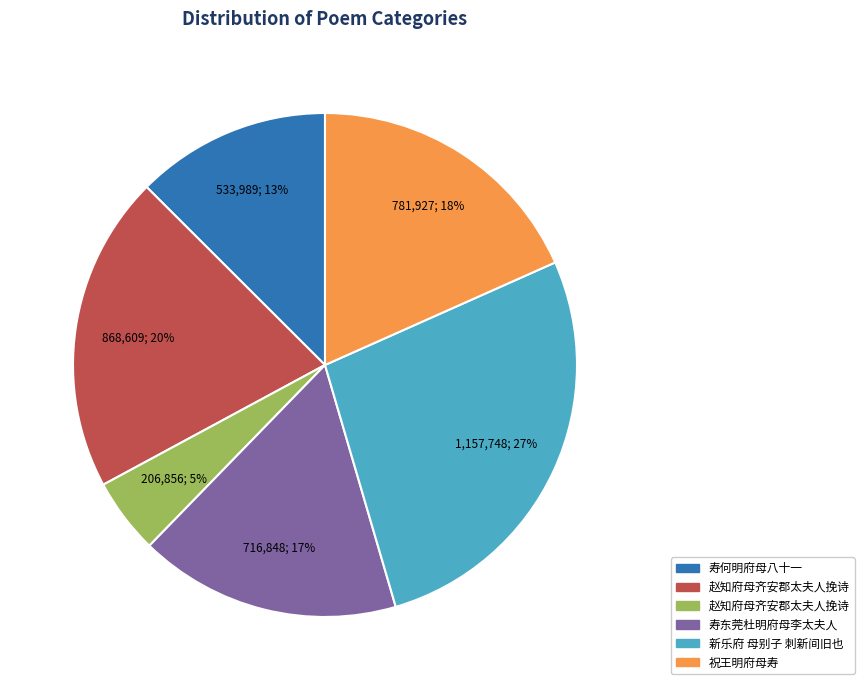

To the nearest percent, what is the difference between the largest and smallest slice percentages?

22%